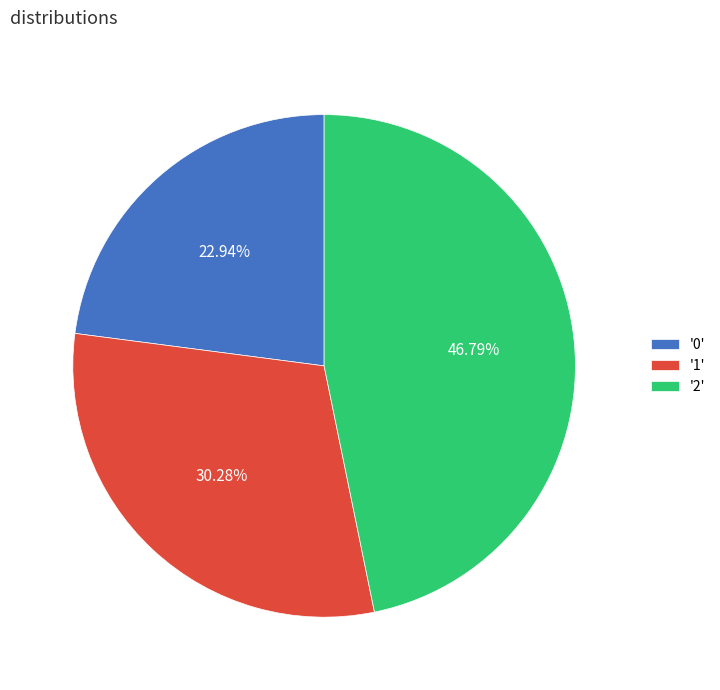

What is the ratio of the value at '0' to the value at '1'?

0.8